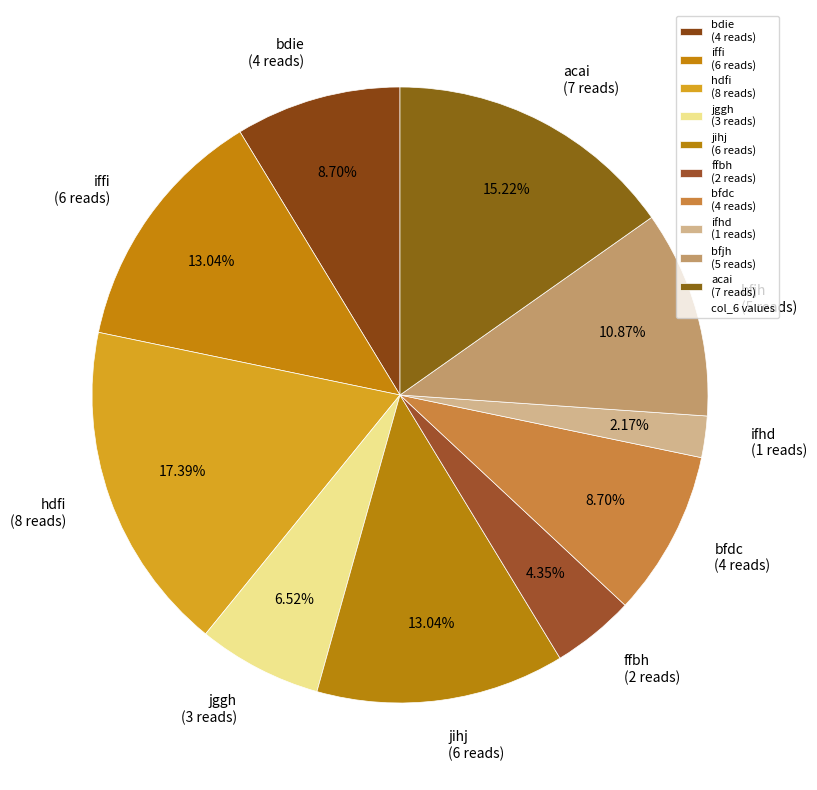

Is there a majority slice in this chart?

No